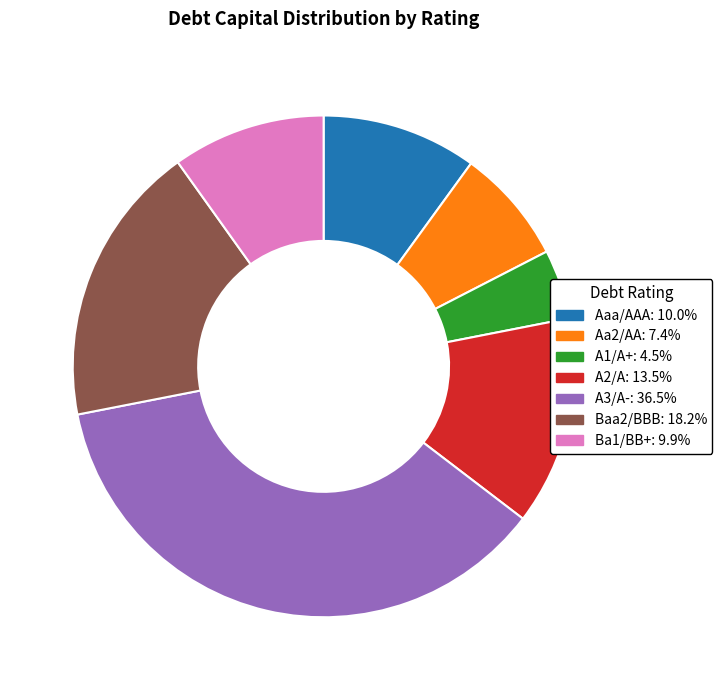

Which has a higher value, A2/A or A3/A-?

A3/A-